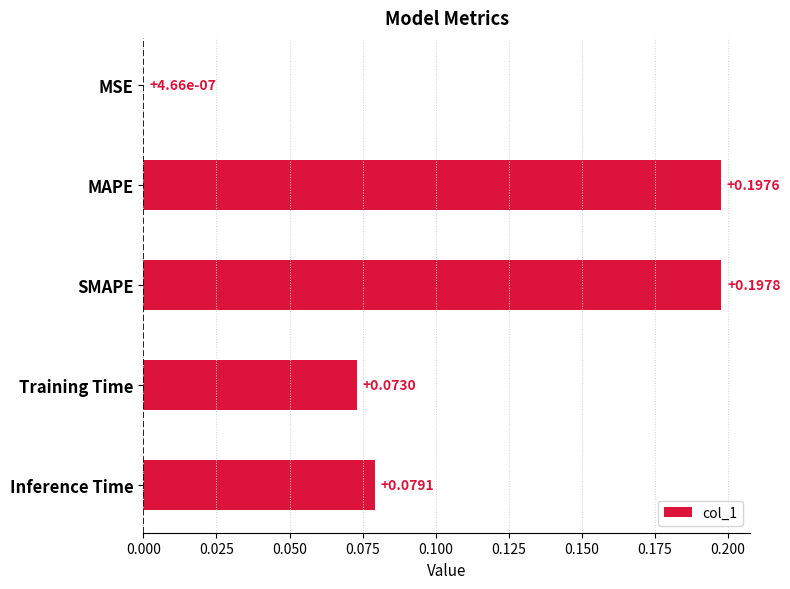

Between Training Time and MSE, which is larger?

Training Time